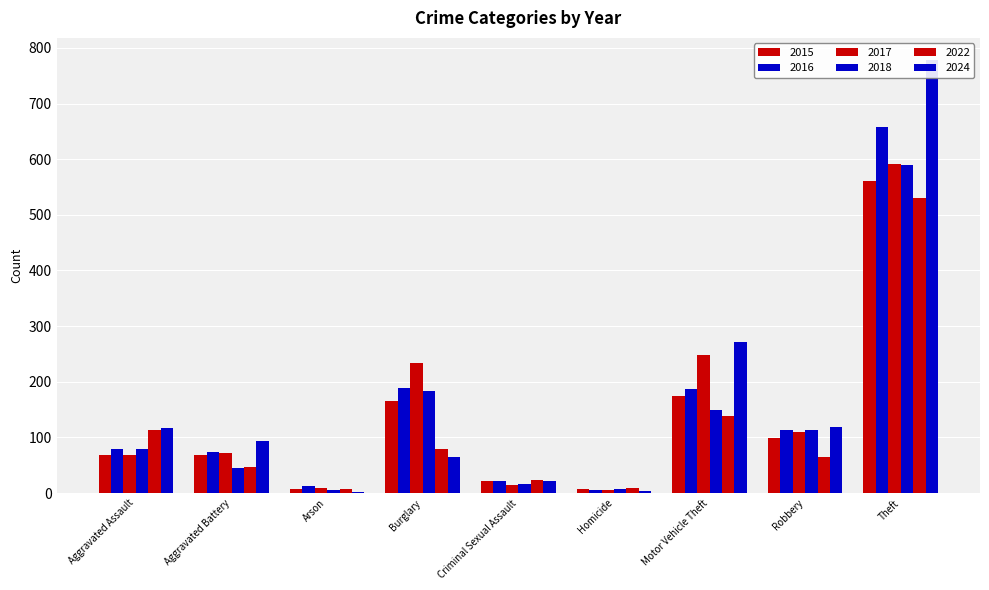

What is the label of the 2nd bar from the right?

Robbery